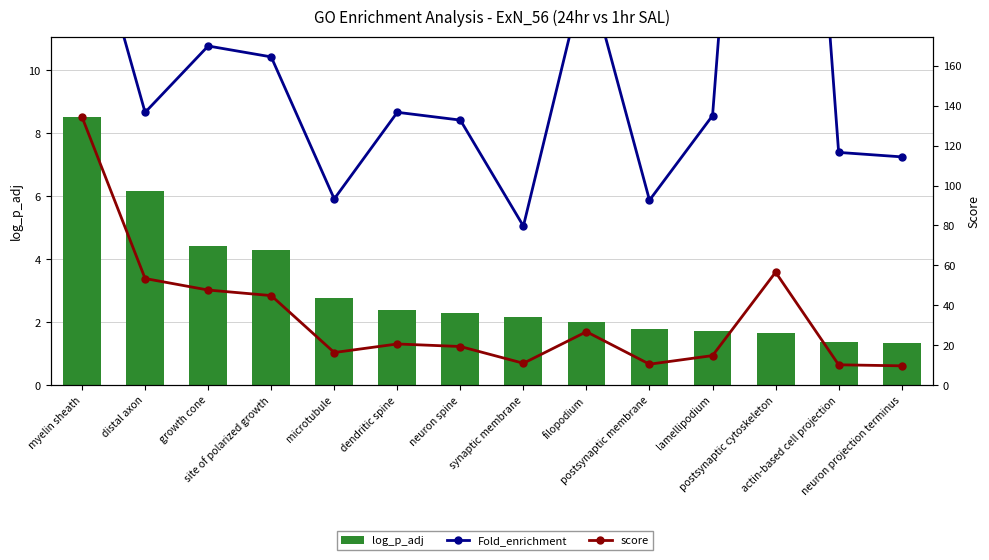

True or false: log_p_adj has a value of 4.3 at site of polarized growth.

True